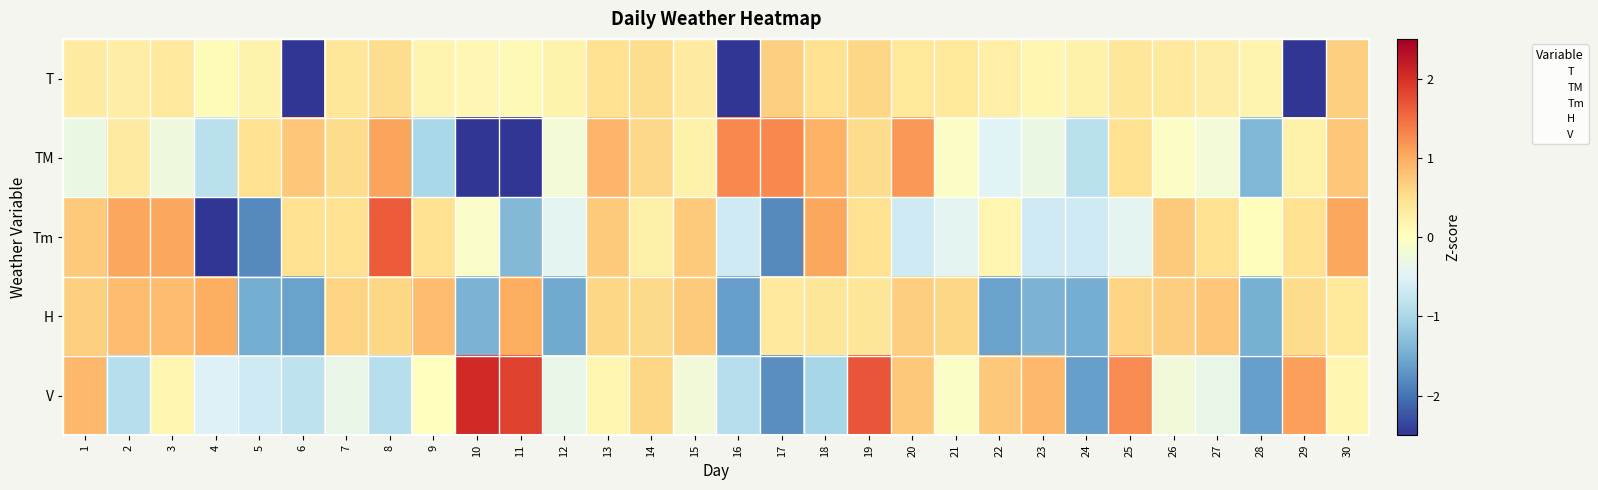

At which category is the sum across all series the highest?

19